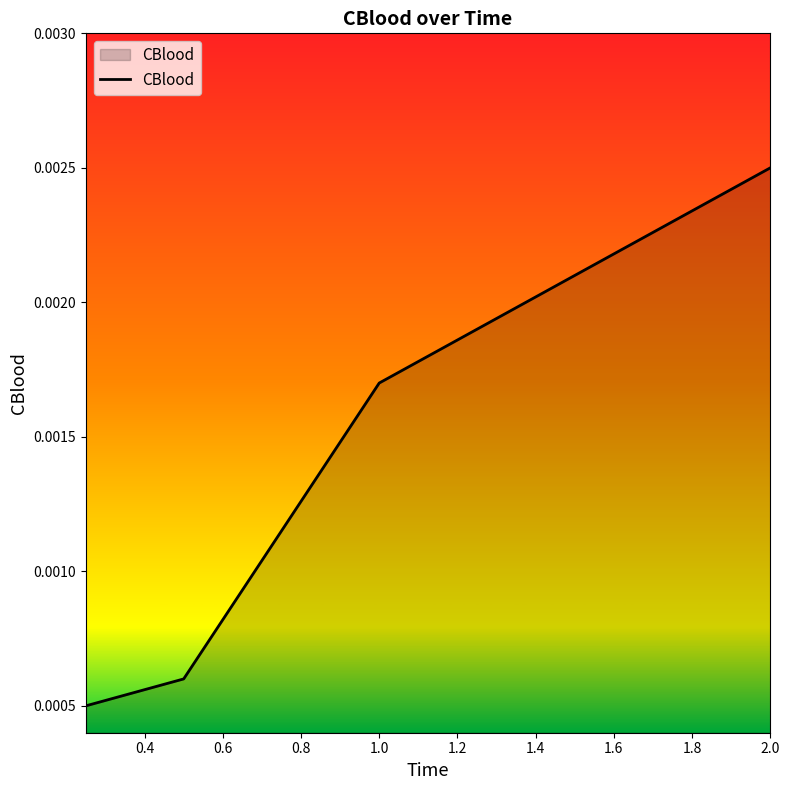

True or false: there are more than 2 points higher than both neighbors.

False